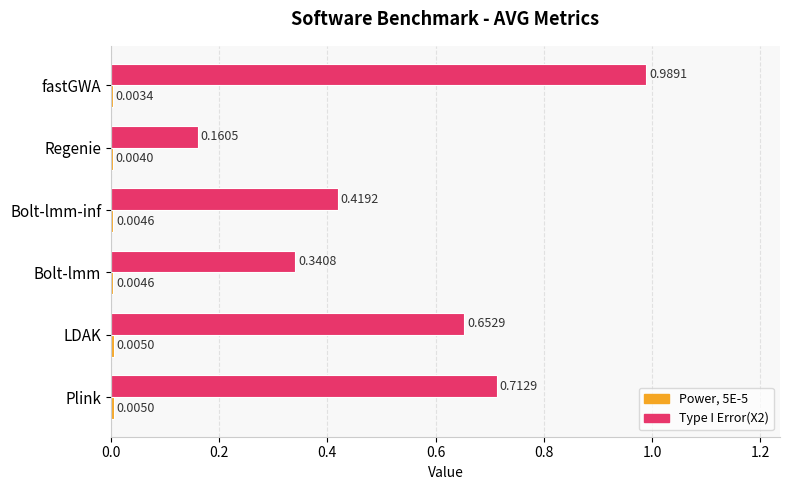

Where is Type I Error(X2) nearest to the value 0?

Regenie